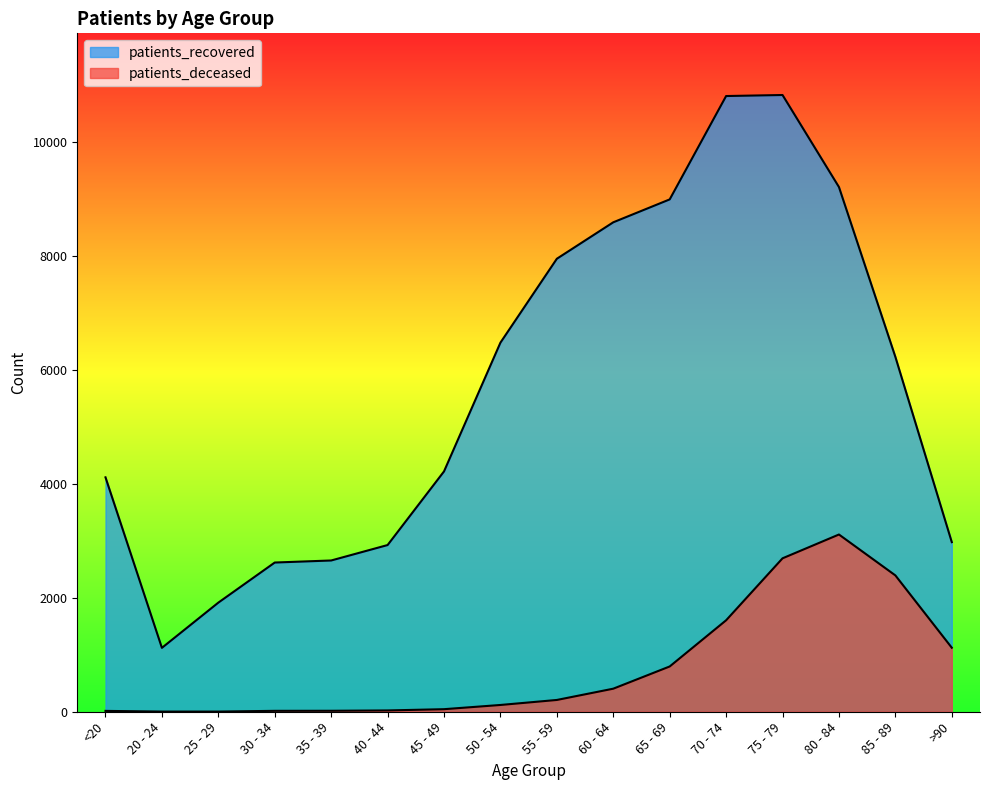

Reading right to left, transcribe all the data shown in this chart.

patients_deceased: 1124	2394	3112	2694	1606	795	405	207	119	45	23	17	16	3	3	15
patients_recovered: 2978	6231	9213	10829	10811	8996	8594	7954	6481	4220	2927	2656	2620	1916	1122	4116